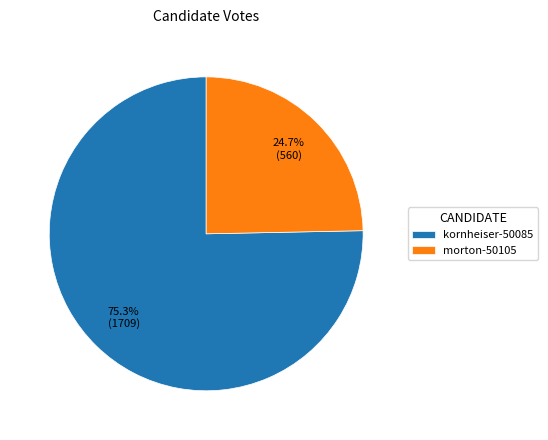

Which slice represents more than half of the pie?

kornheiser-50085